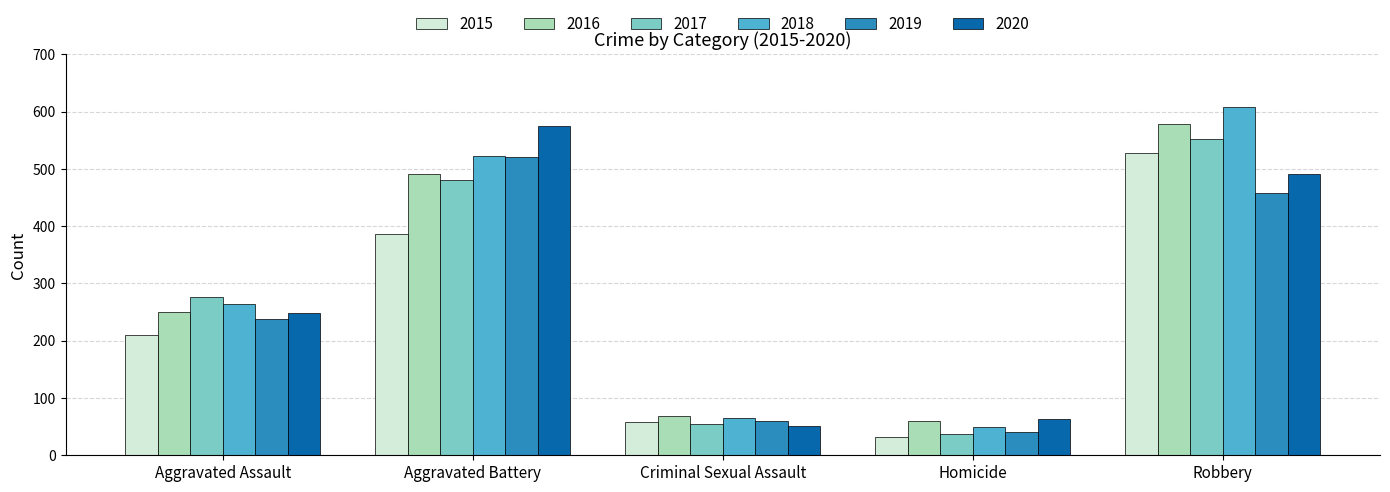

At which label is 2020 closest to 313?

Aggravated Assault